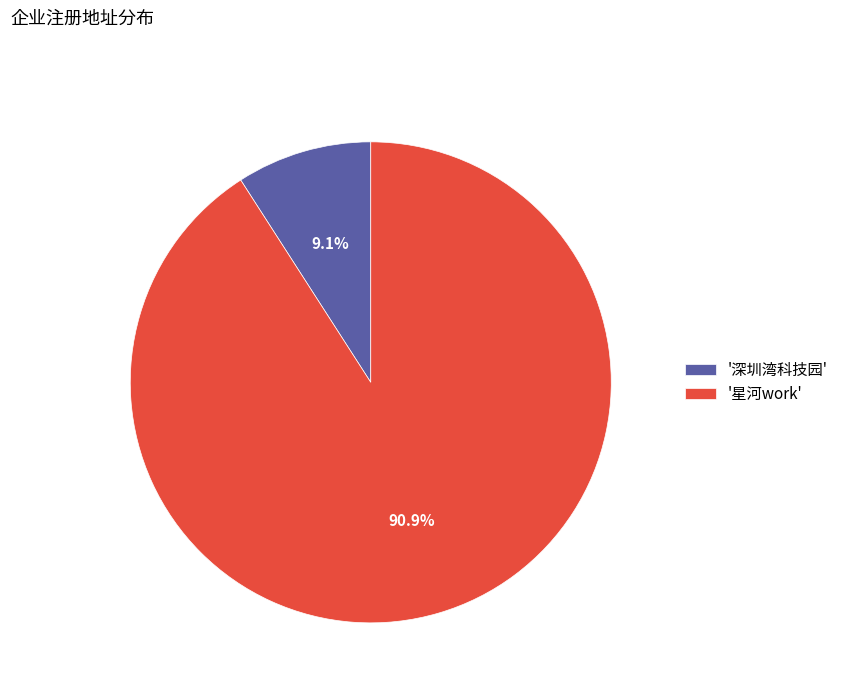

Which has a higher value, '深圳湾科技园' or '星河work'?

'星河work'